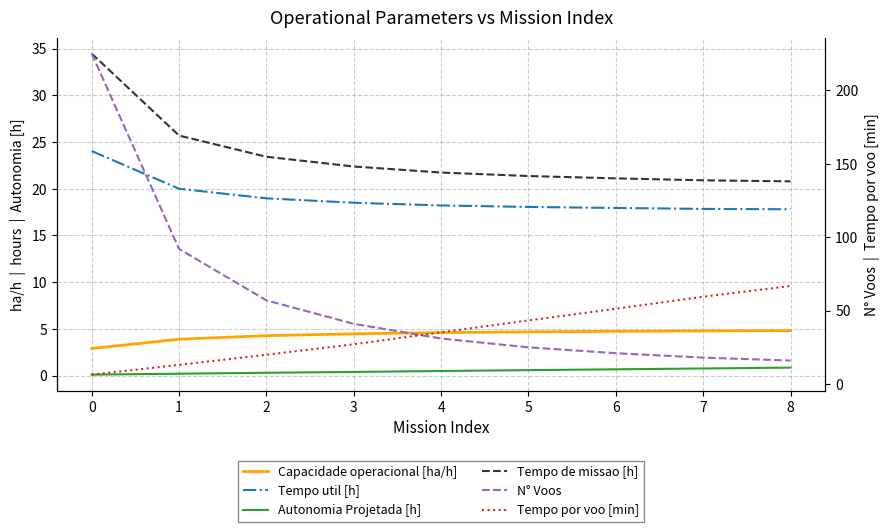

How many lines are shown in the chart?

6